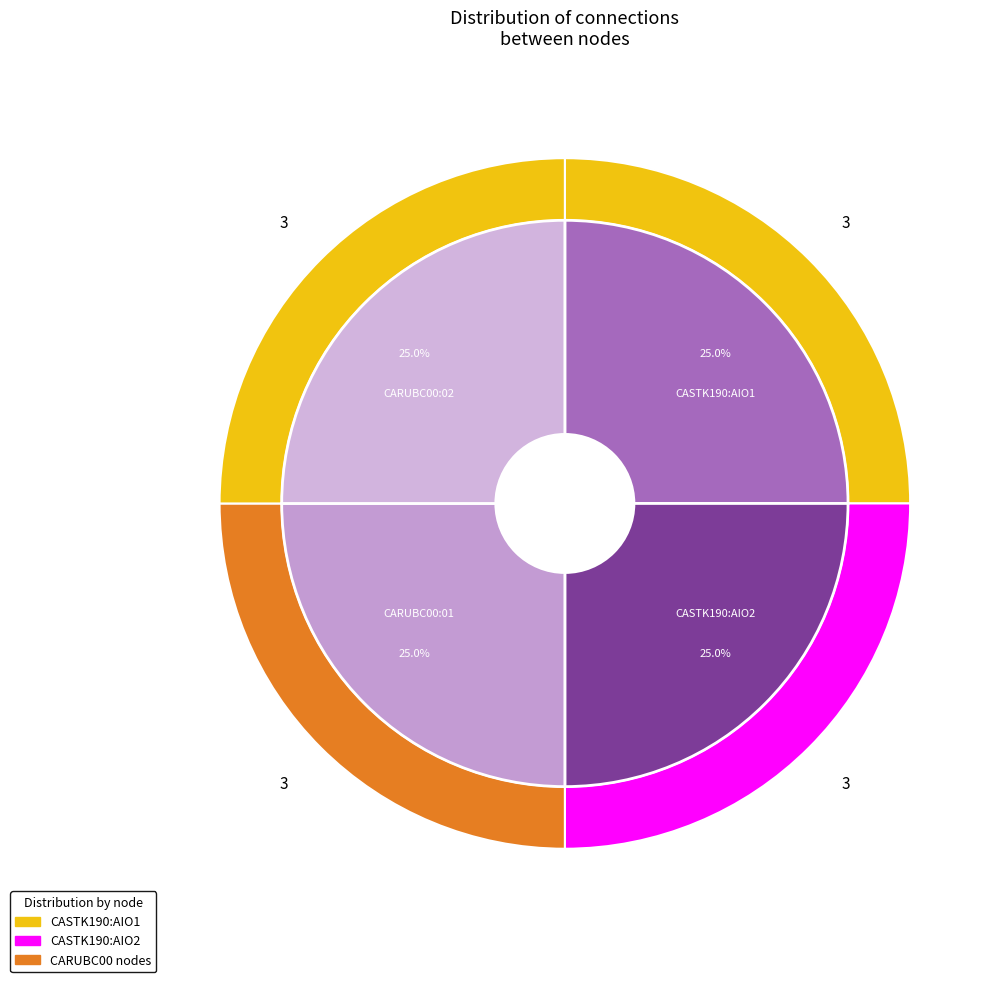

Which has a higher value, CARUBC00:02 or CASTK190:AIO2?

CARUBC00:02